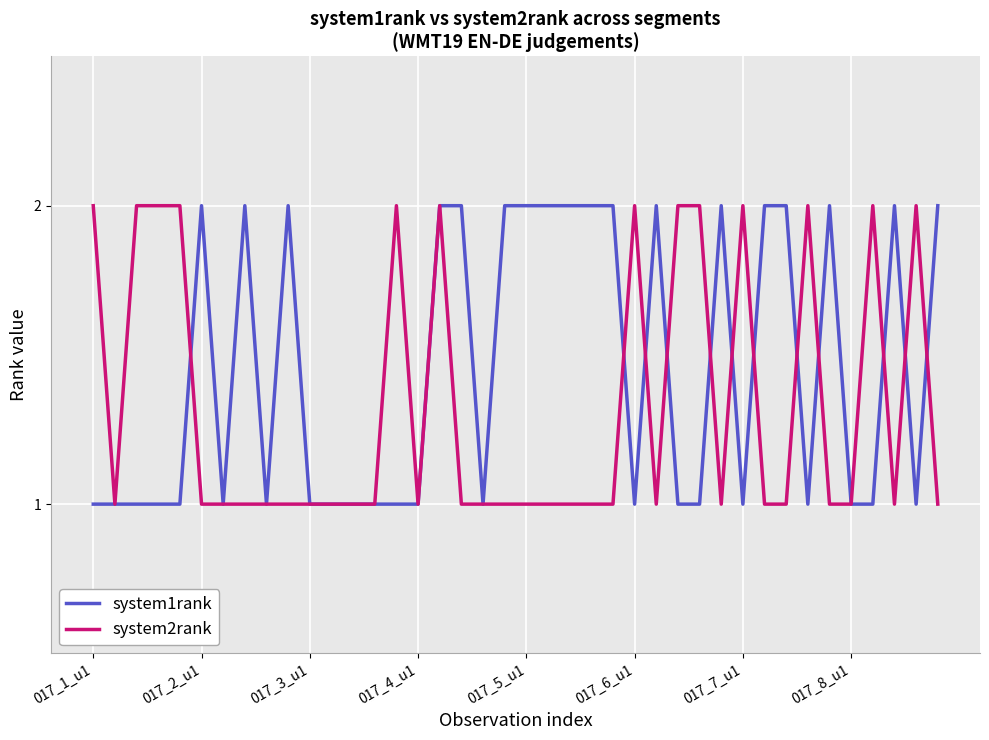

Which series has the largest total across all categories?

system1rank